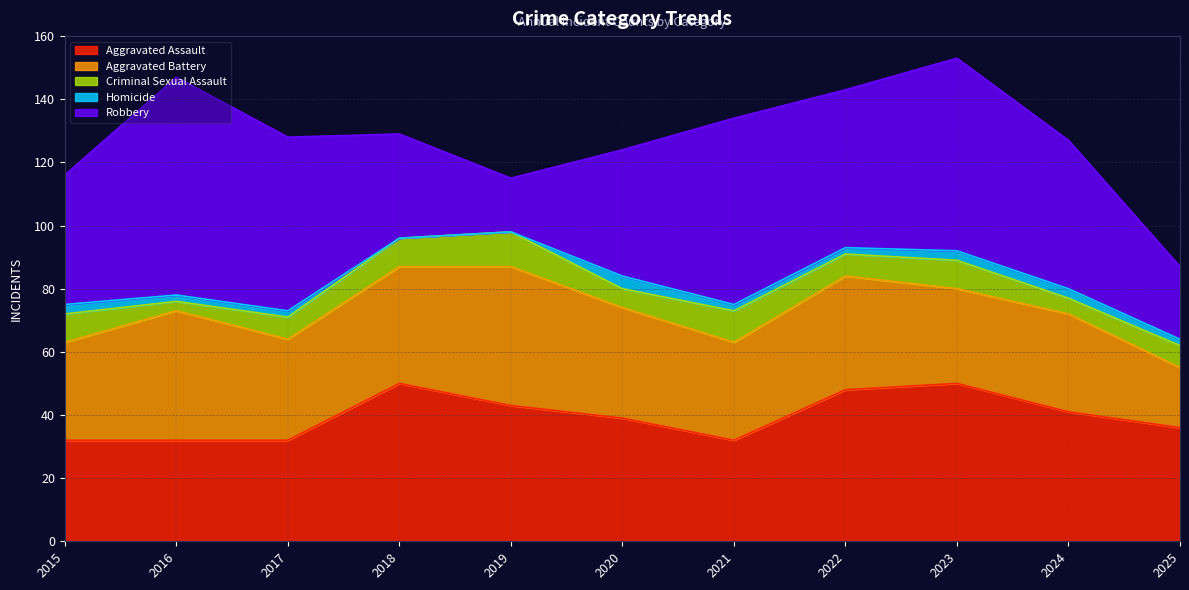

Reading left to right, extract all data points from this chart.

Aggravated Assault: 32	32	32	50	43	39	32	48	50	41	36
Aggravated Battery: 31	41	32	37	44	35	31	36	30	31	19
Criminal Sexual Assault: 9	3	7	9	11	6	10	7	9	5	7
Homicide: 3	2	2	0	0	4	2	2	3	3	2
Robbery: 41	69	55	33	17	40	59	50	61	47	23